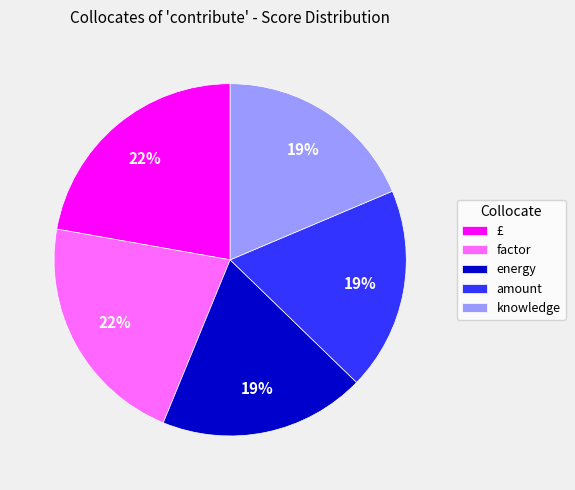

The energy slice represents 19% of the pie. True or false?

True